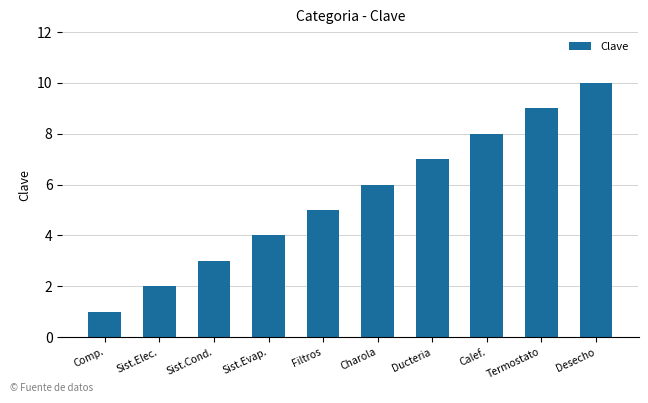

Count the values in the range 3 to 8.

6